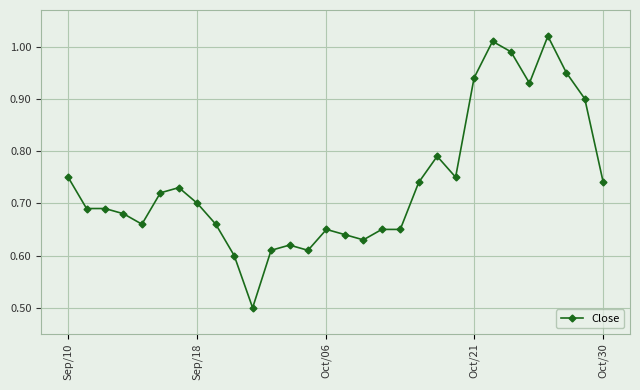

What is the sum of all values?

22.2